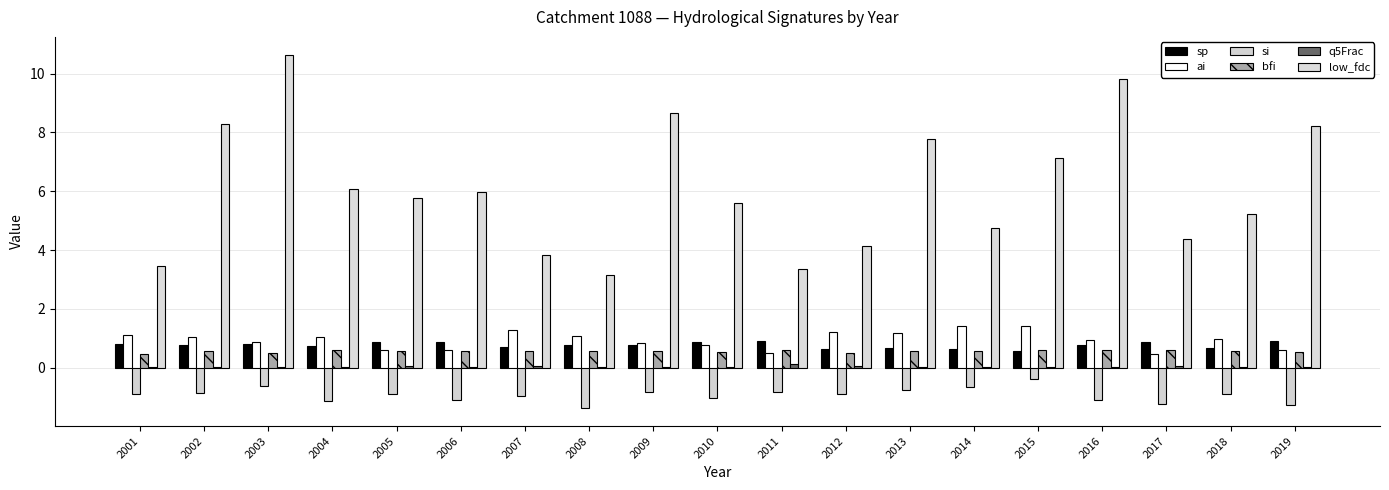

Count the bfi values in the range 0 to 1.

19